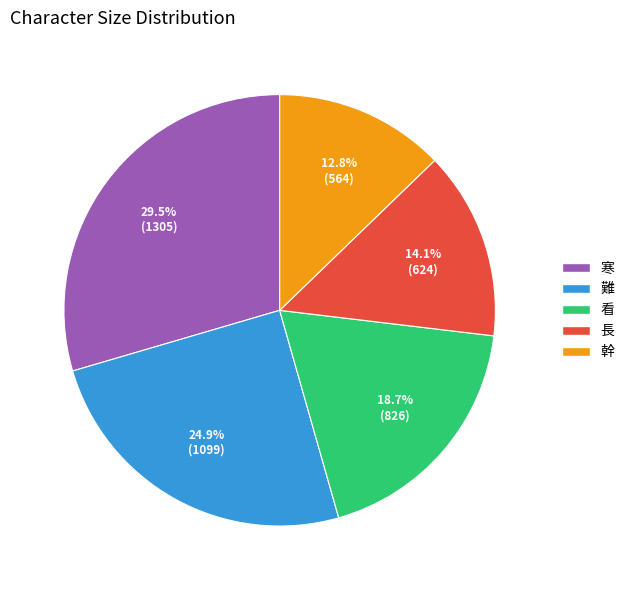

To the nearest percent, what is the combined percentage of 看 and 寒?

48%